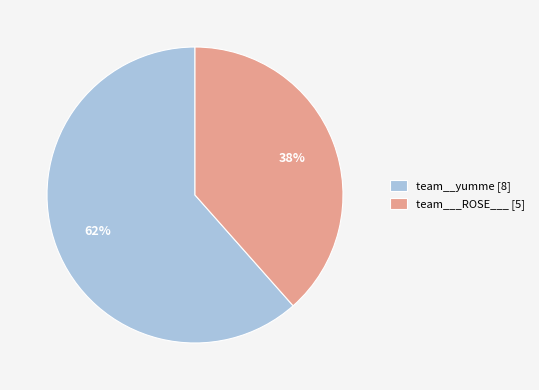

Is it true that team___ROSE___ is 38% of the pie?

True